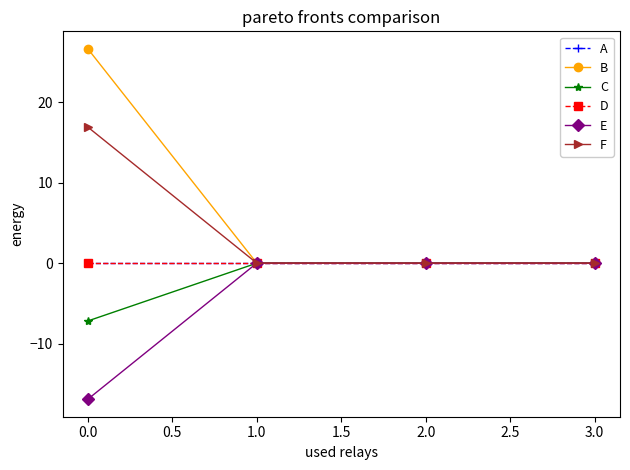

At 3.0, list the series in order from smallest to largest.

D, C, E, F, B, A